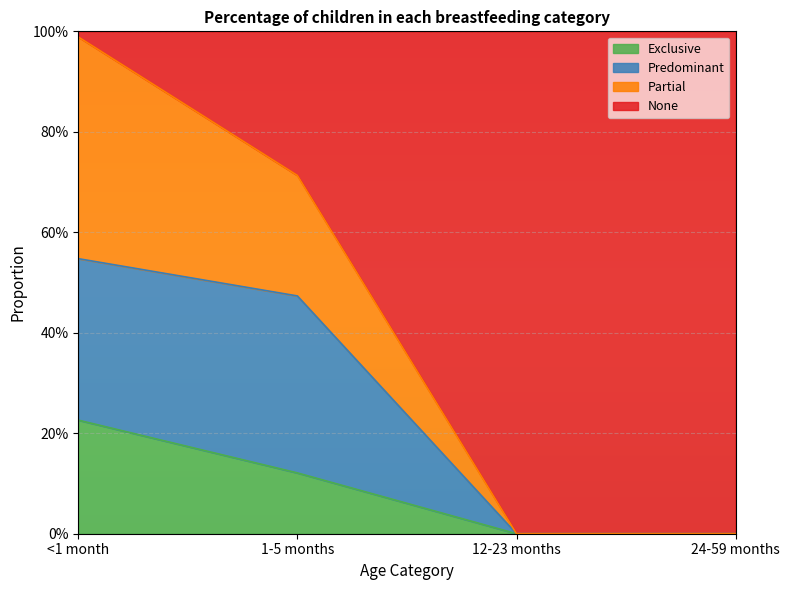

The value of Exclusive at 12-23 months is 0.0. True or false?

True